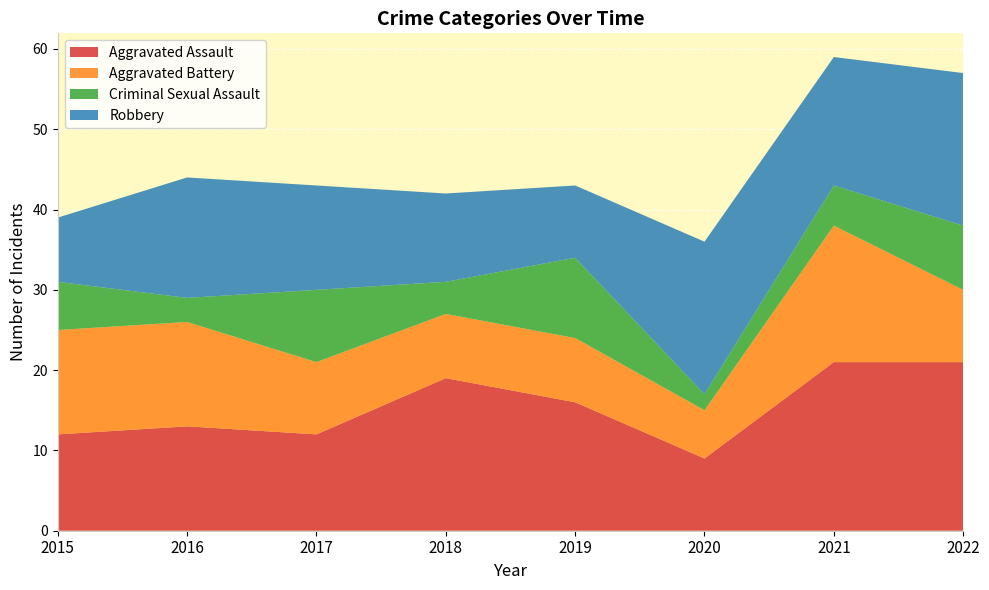

Reading left to right, extract all data points from this chart.

Aggravated Assault: 12	13	12	19	16	9	21	21
Aggravated Battery: 13	13	9	8	8	6	17	9
Criminal Sexual Assault: 6	3	9	4	10	2	5	8
Robbery: 8	15	13	11	9	19	16	19